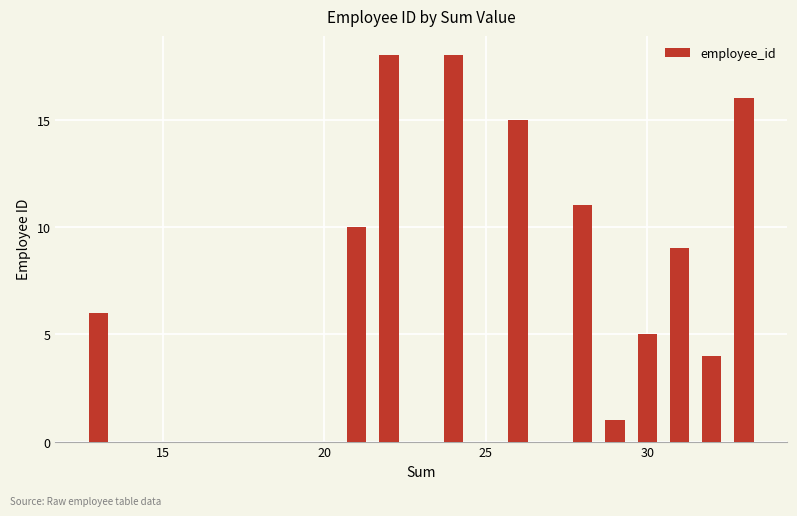

Are the bars grouped side by side (vs. stacked)?

No